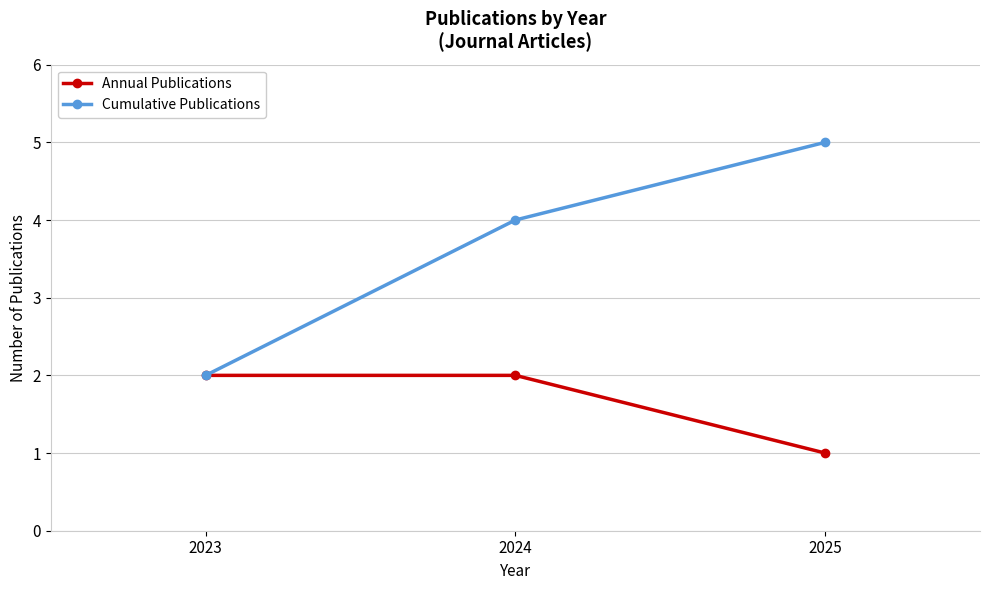

Which series has the widest spread of values?

Cumulative Publications